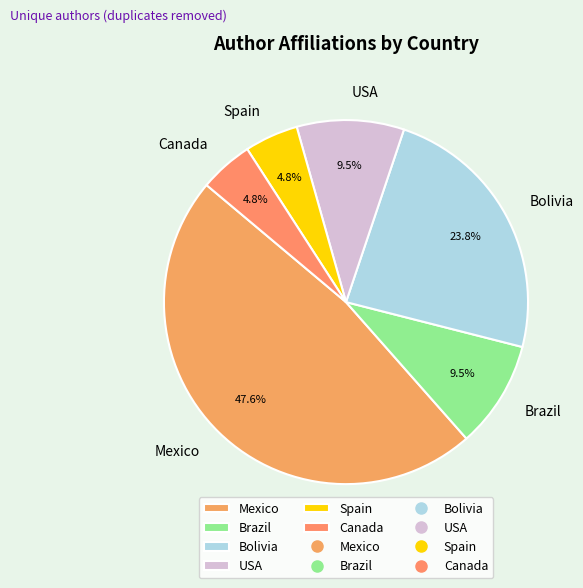

Is there any slice that represents more than half of the pie?

No